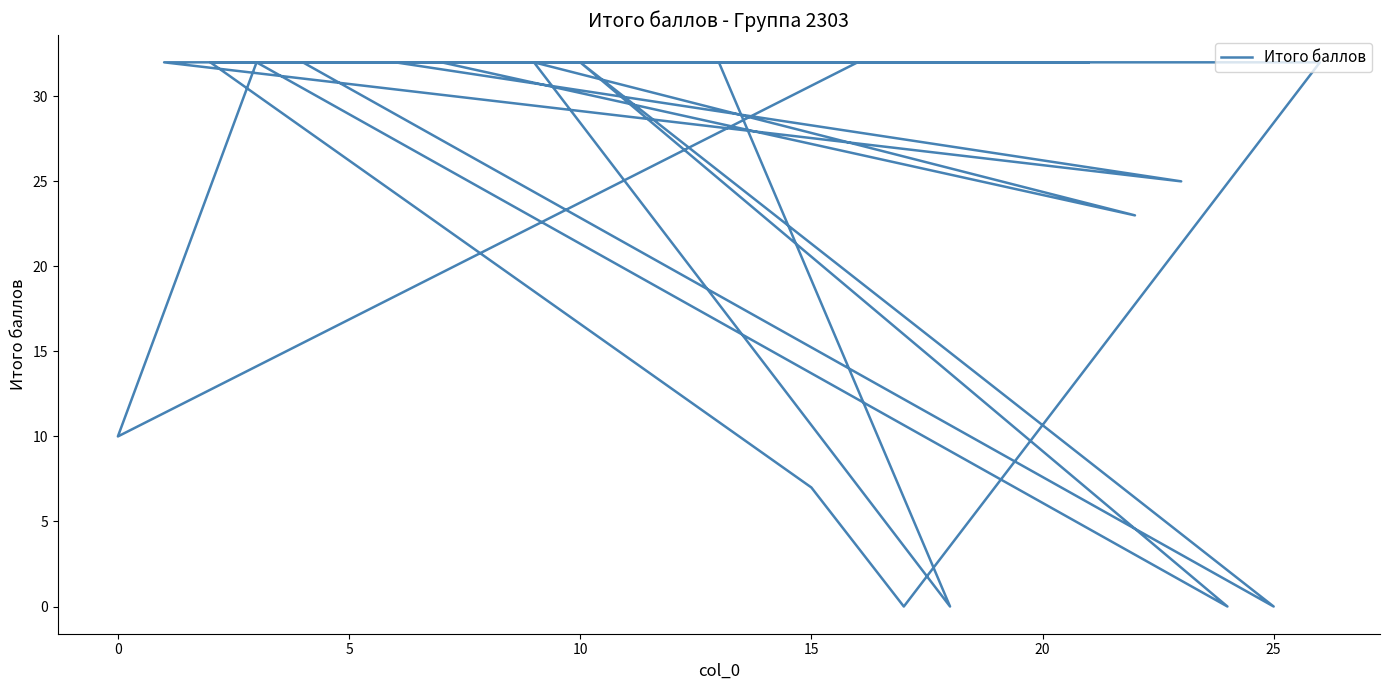

What is the sum of all values?

673